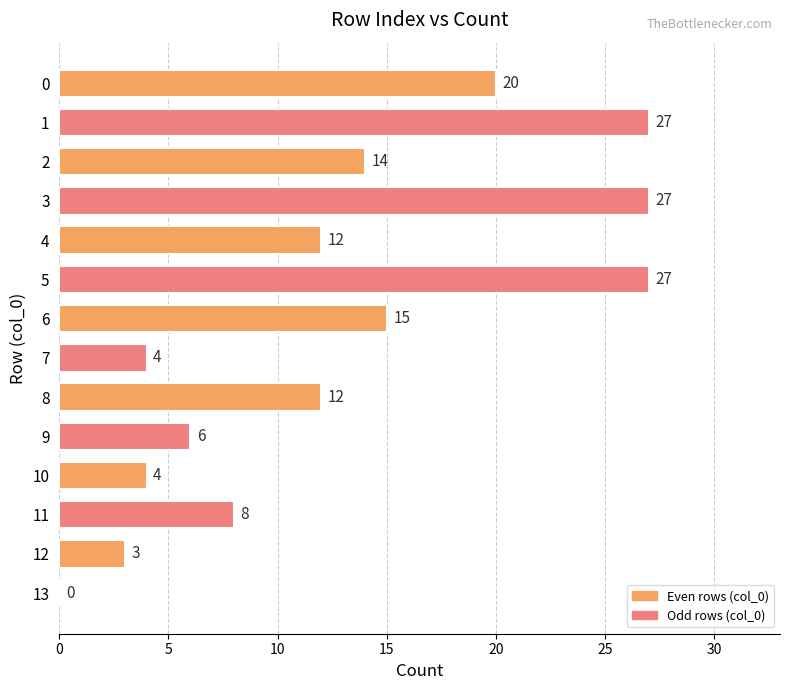

The chart shows a value of 8 at 9. True or false?

False